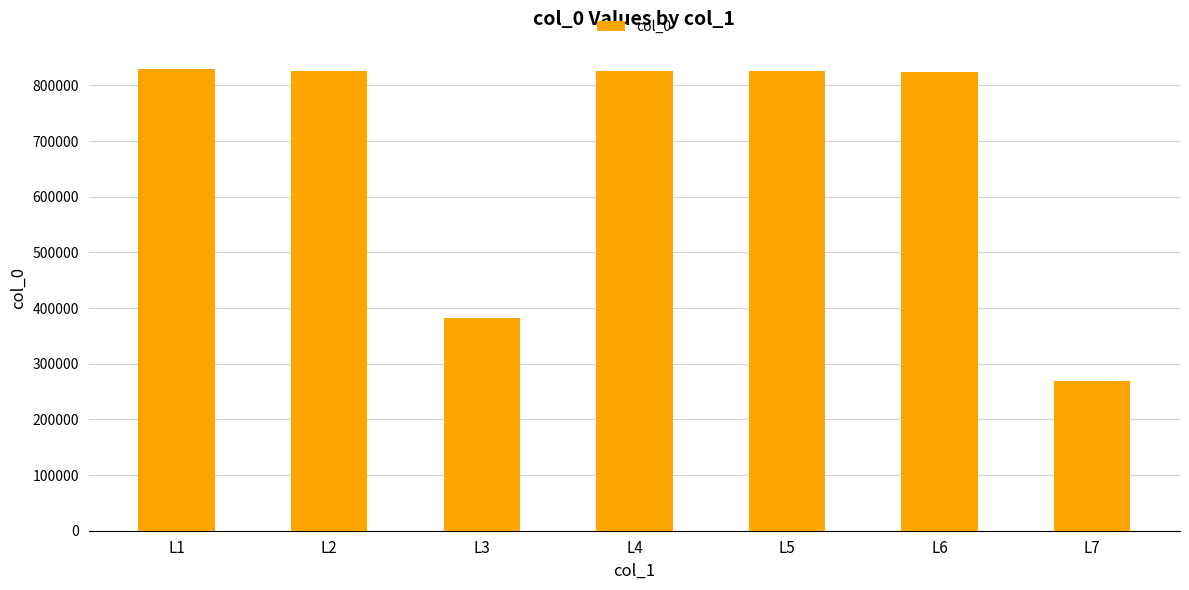

How many categories are shown in the chart?

7